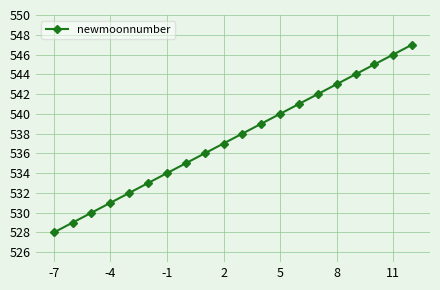

True or false: there are more than 0 points higher than both neighbors.

False